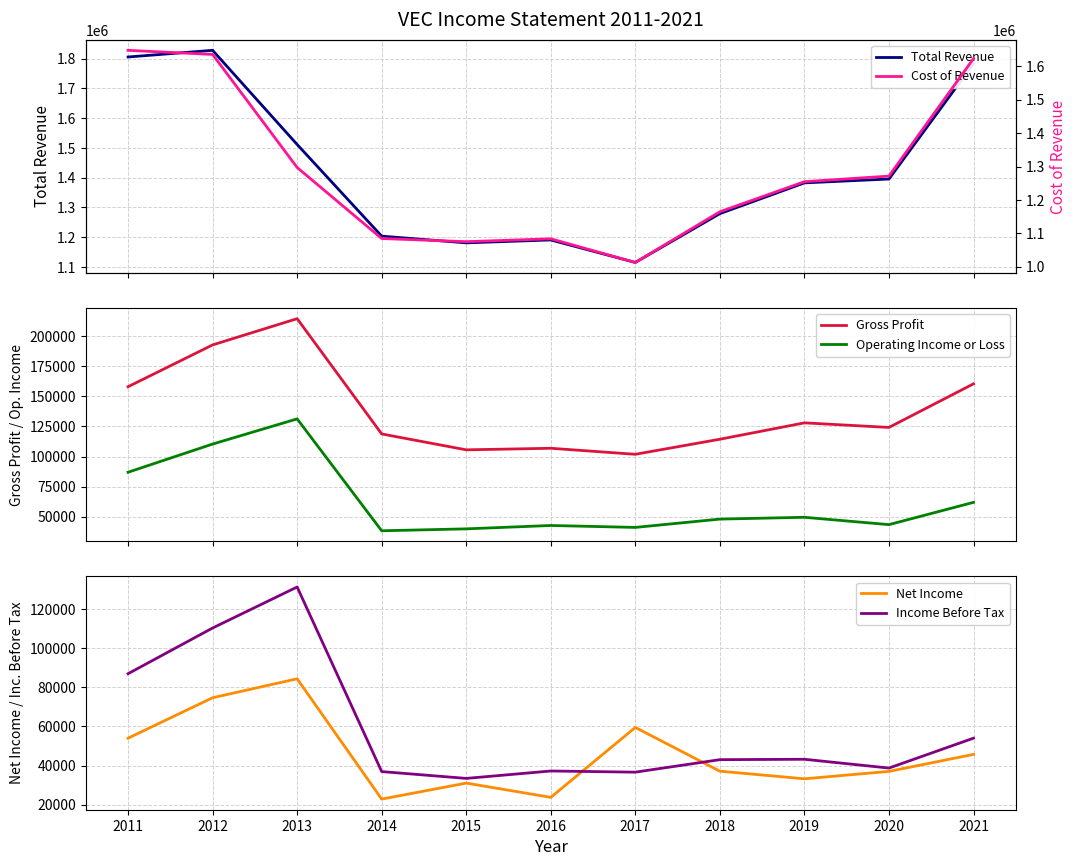

True or false: Operating Income or Loss and Total Revenue cross at least once.

False